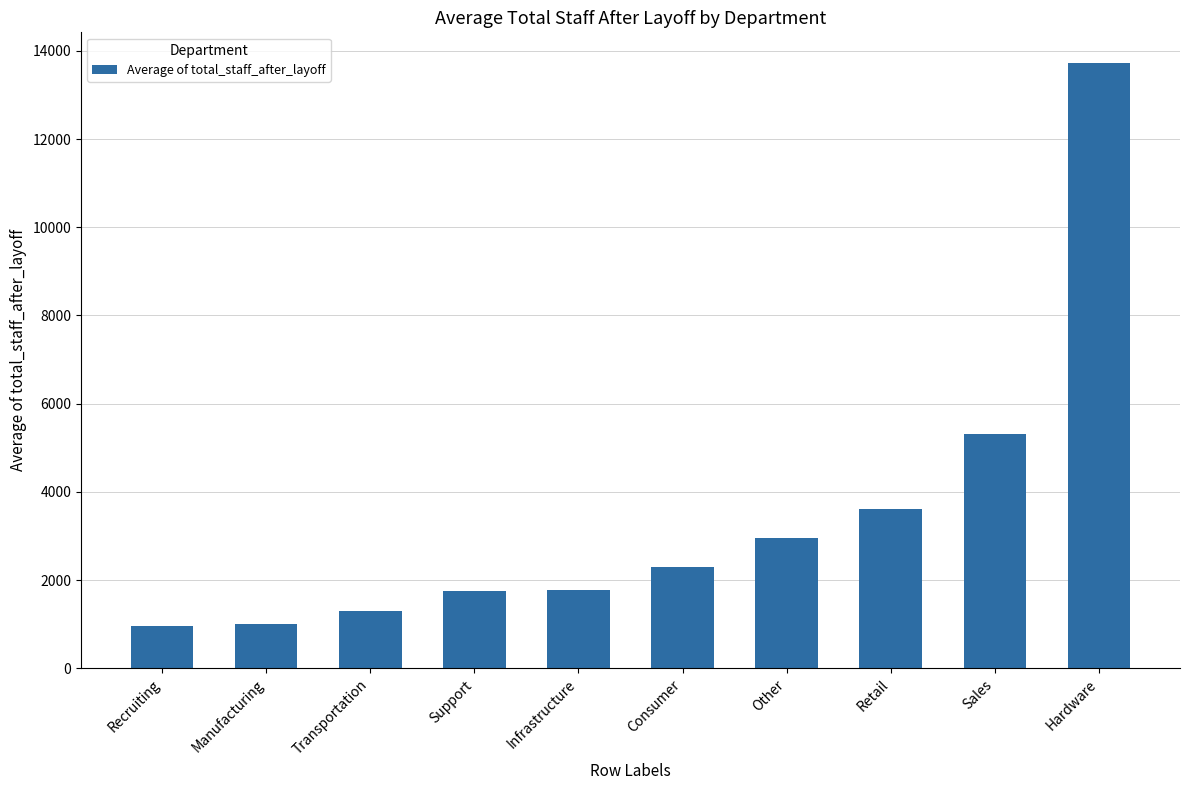

What is the smallest value displayed?

966.6